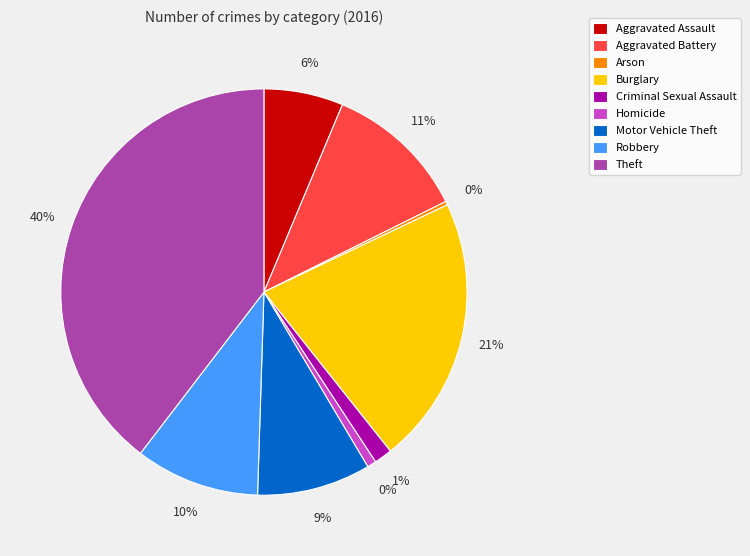

Does Homicide account for over 50% of the chart?

No